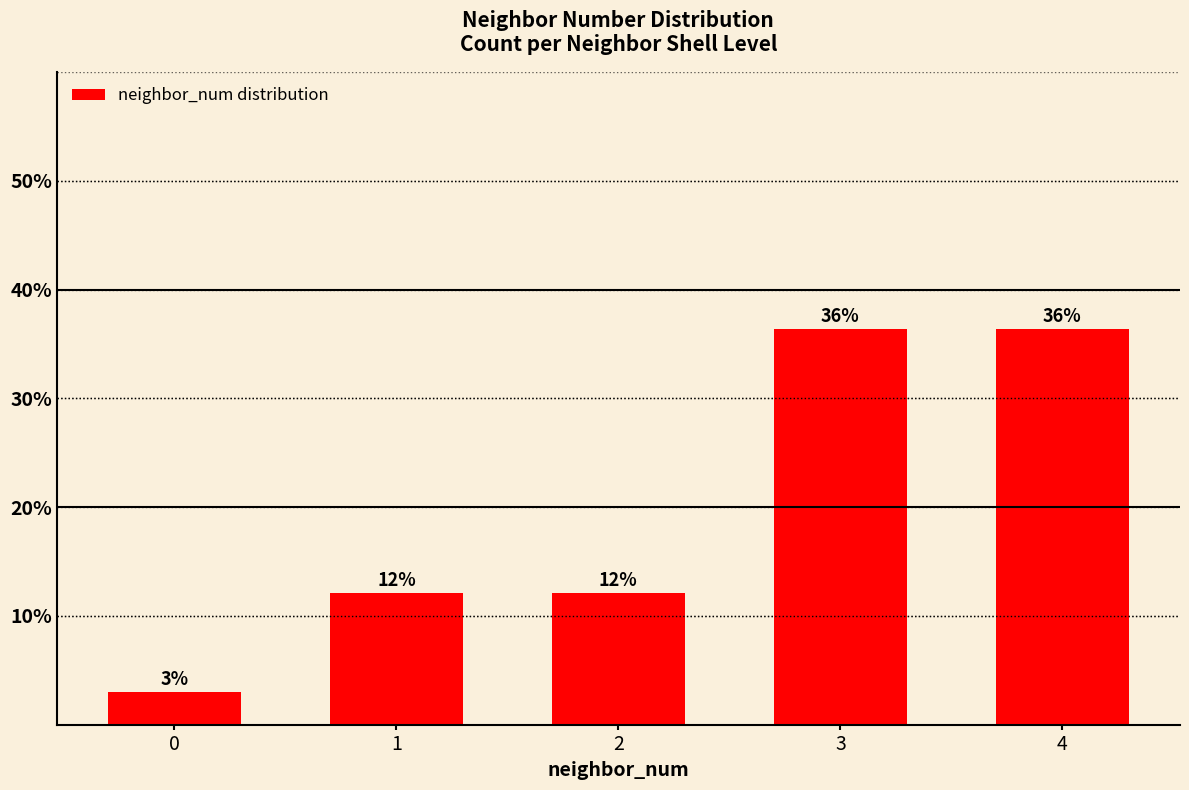

What is the sum of all values?

100.0